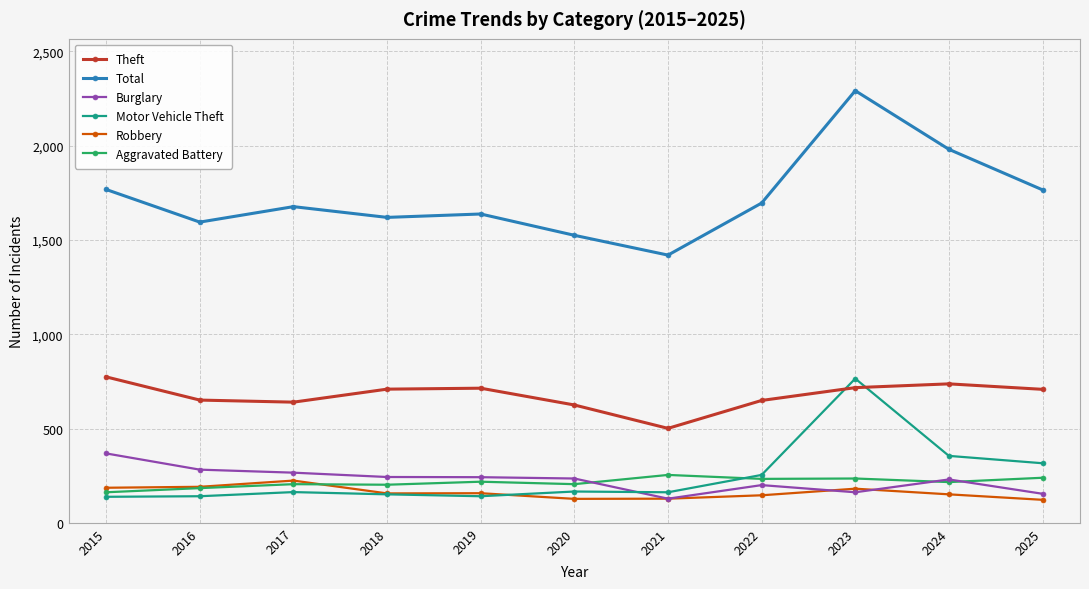

How many data points does each series have?

11